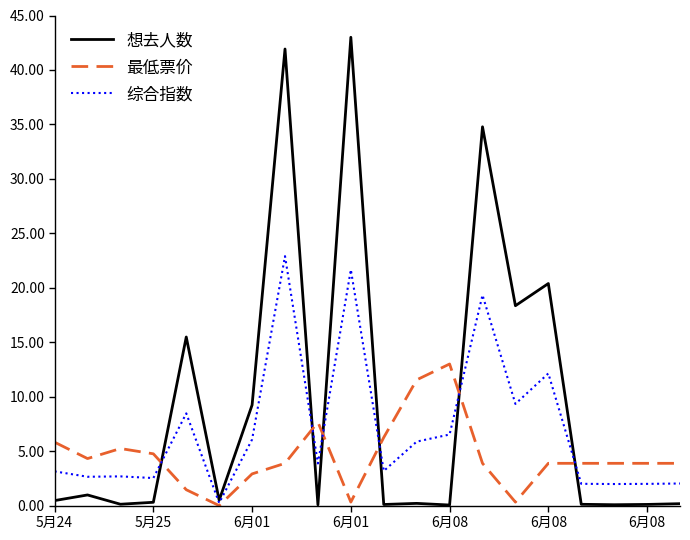

Rank the series by their average value, from highest to lowest.

想去人数, 综合指数, 最低票价